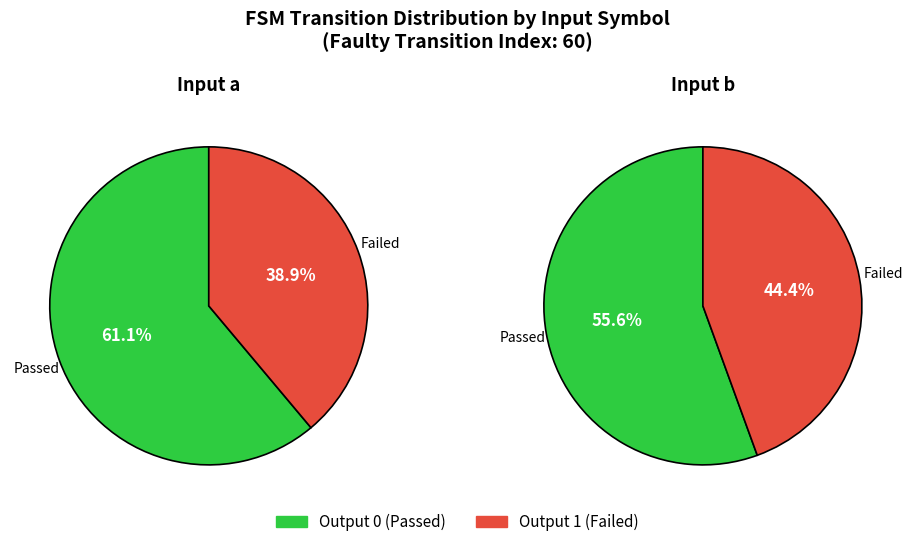

Between input_b_output_1 and input_a_output_0, which is larger?

input_a_output_0